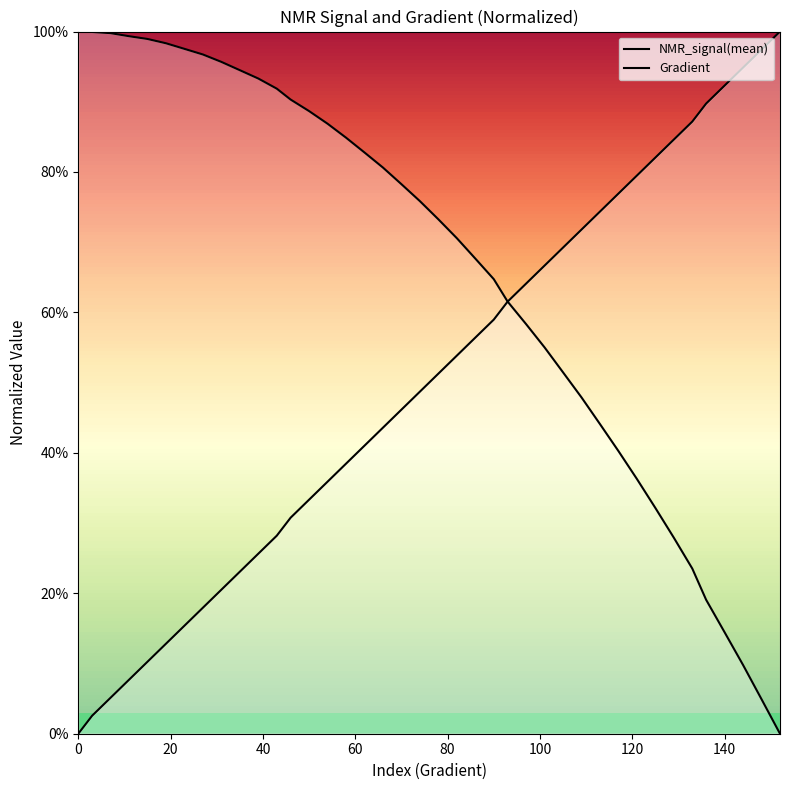

How many positive values does the Gradient series have?

39